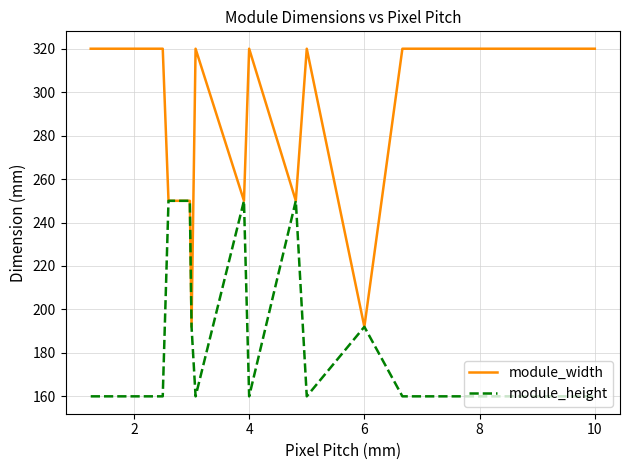

Which series has the largest range (max minus min)?

module_width